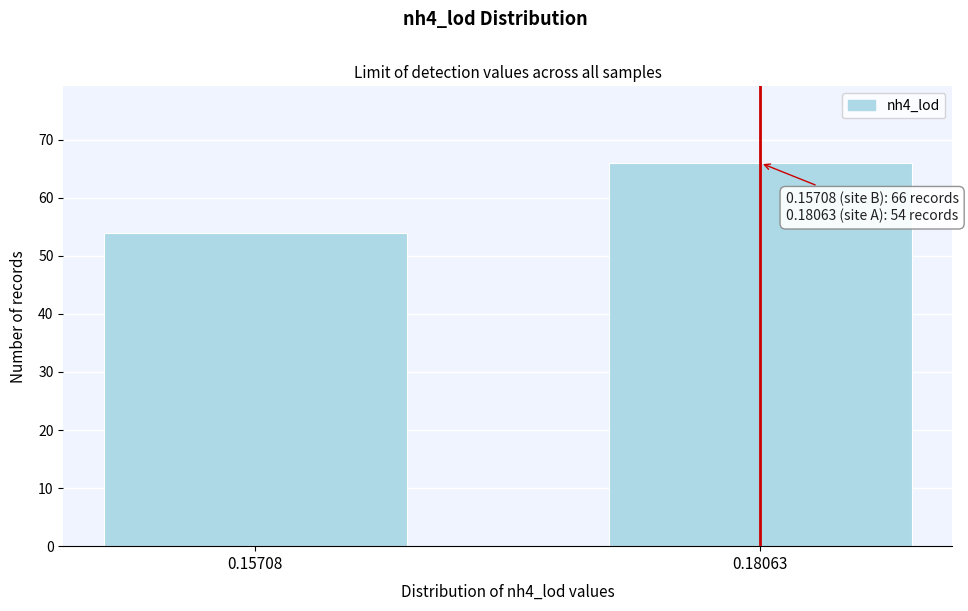

Reading left to right, what are all the values shown in this chart?

54	66